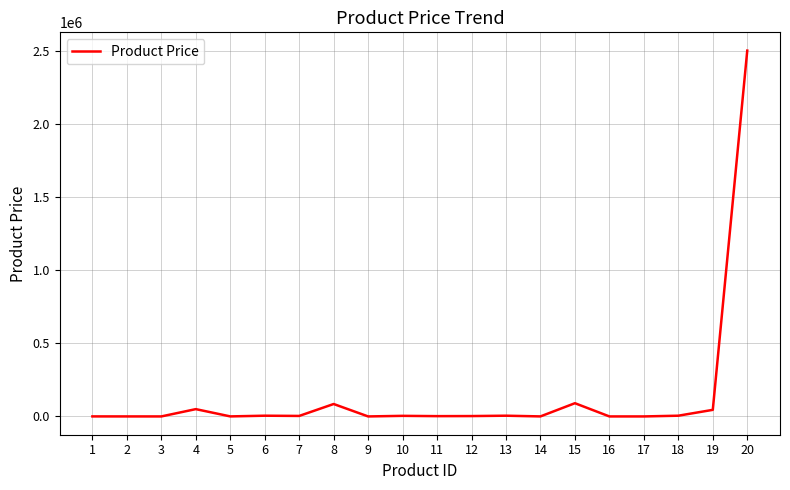

What is the difference between the maximum and minimum values?

2502998